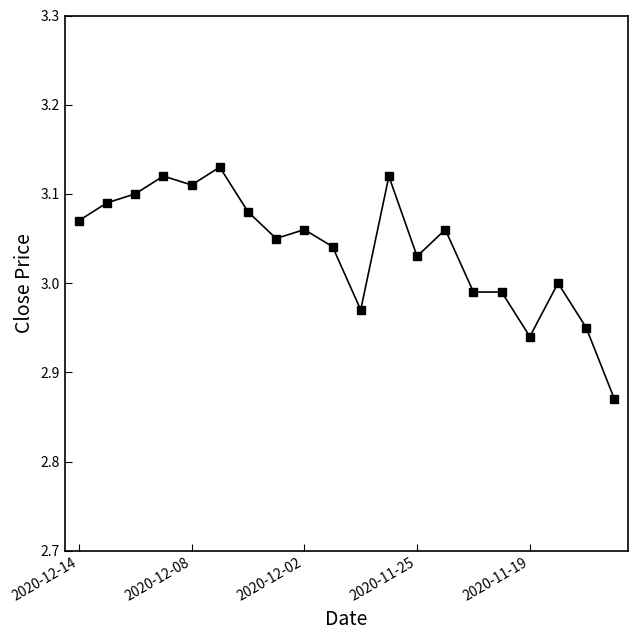

True or false: the data has more than 1 interior local peaks.

True